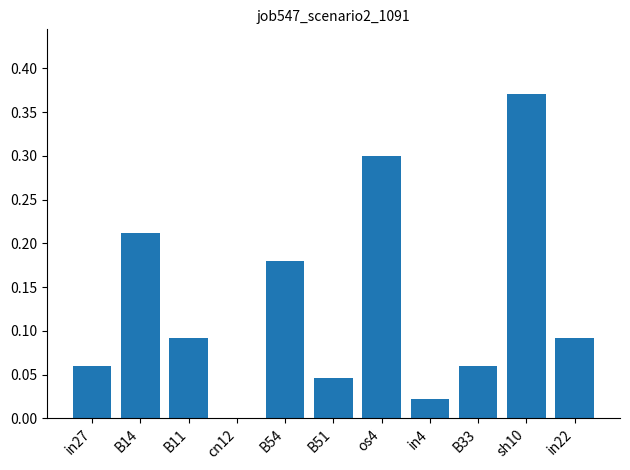

The chart shows a value of -0.2 at cn12. True or false?

False